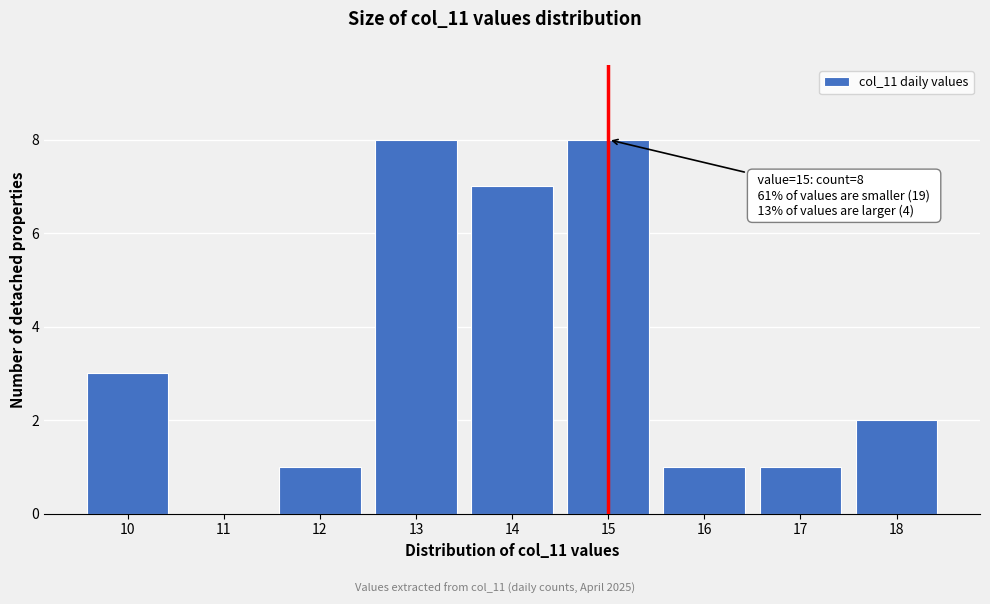

Reading left to right, transcribe all the data shown in this chart.

10=3	11=0	12=1	13=8	14=7	15=8	16=1	17=1	18=2